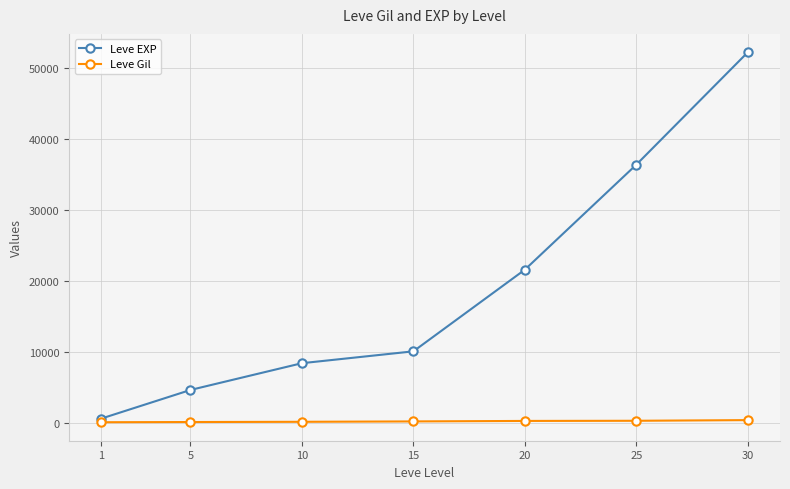

What is the difference between the maximum and minimum values in the Leve EXP series?

51590